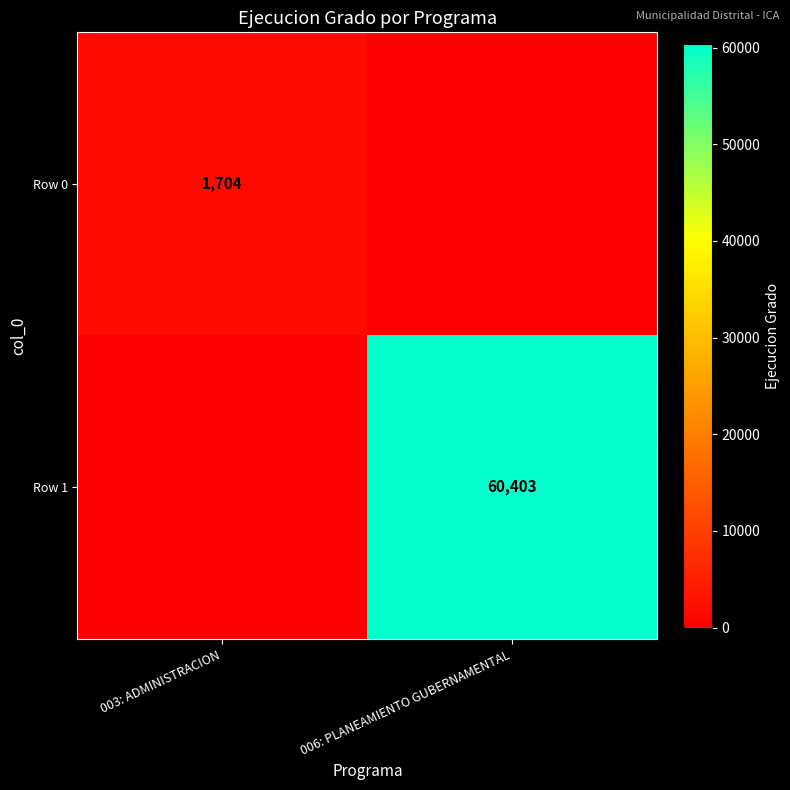

The Row 1 series shows 60403 at 006: PLANEAMIENTO GUBERNAMENTAL. True or false?

True